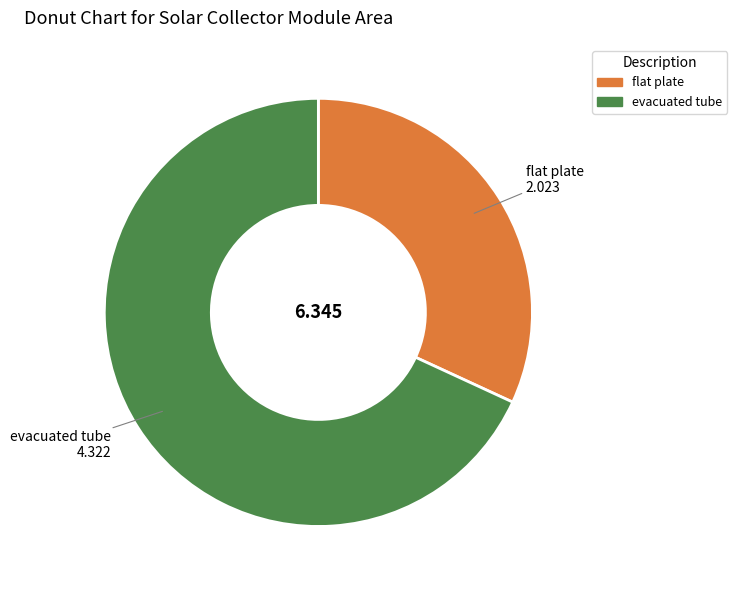

Which has a higher value, flat plate or evacuated tube?

evacuated tube